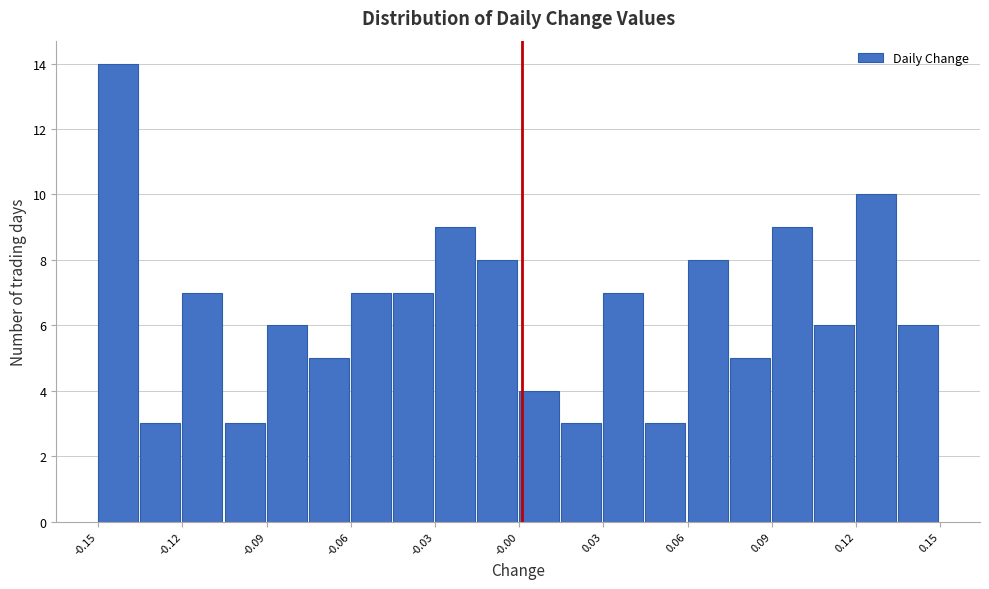

Around what value on the x-axis is the tallest bar? Give the approximate position of its centre, as read against the axis.

-0.145